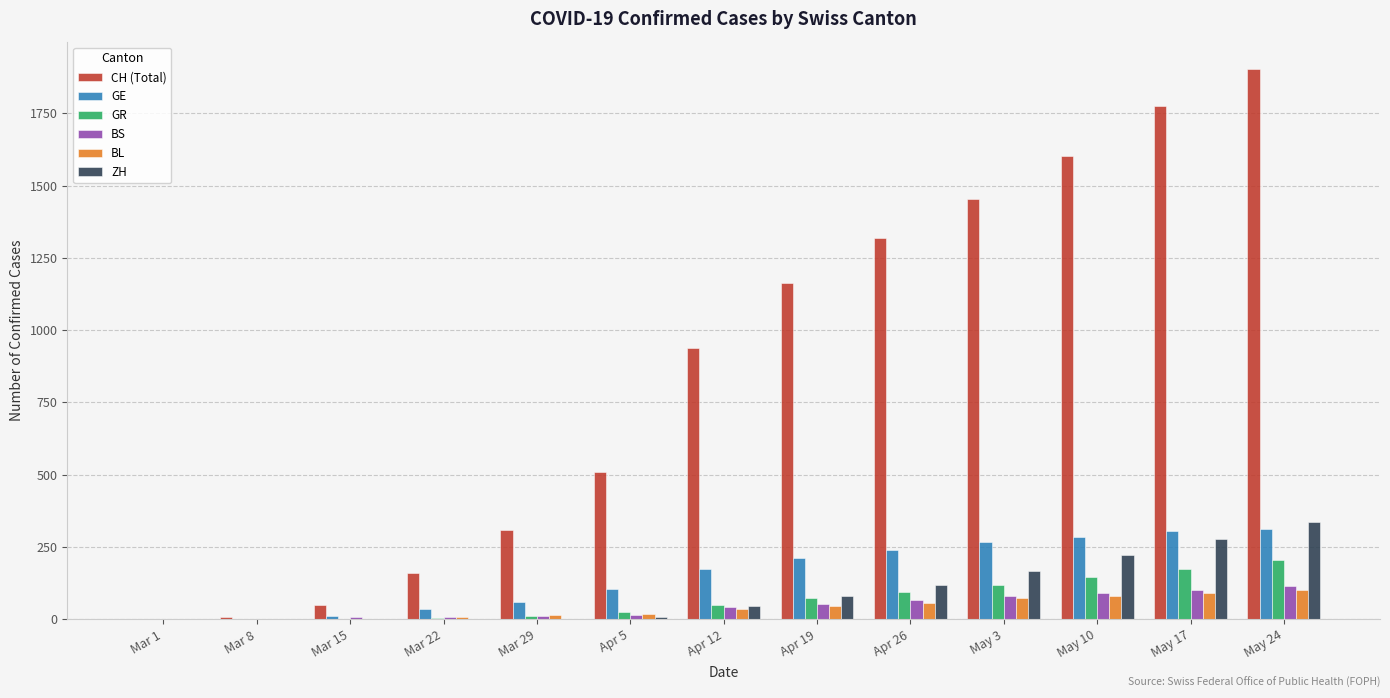

How many distinct data groups are displayed?

6